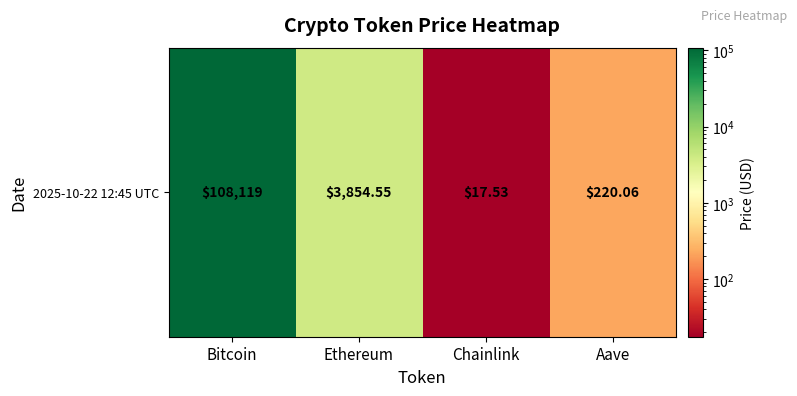

What value does the data have at Chainlink?

17.5